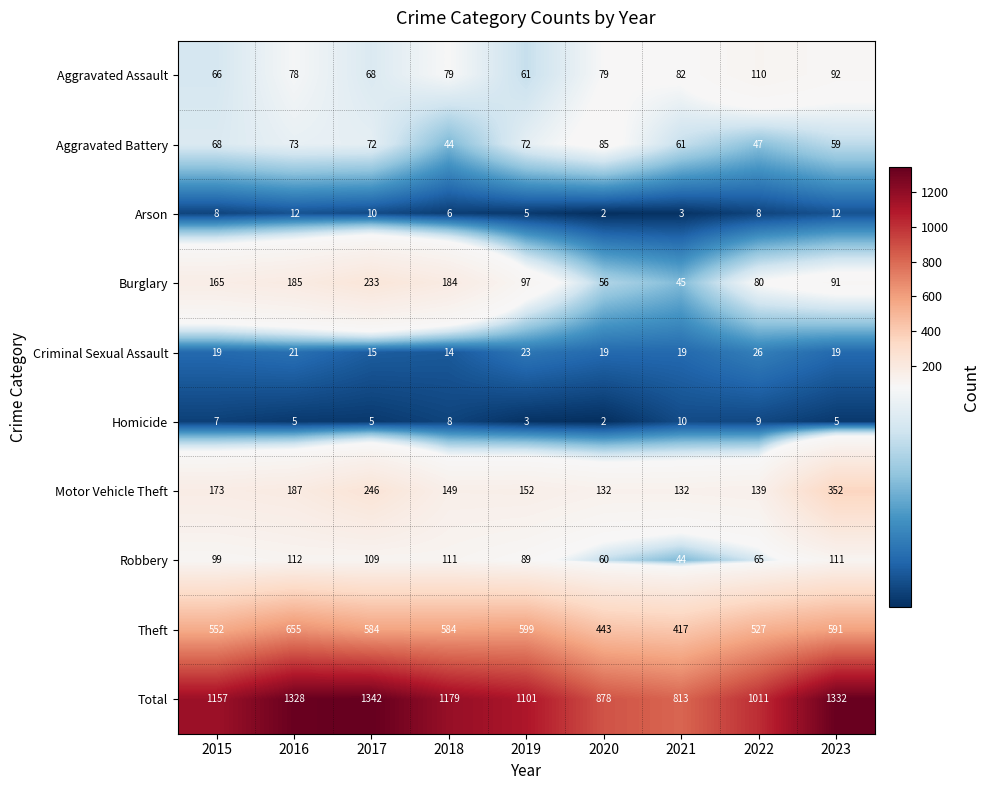

True or false: Homicide has a value of 3 at 2019.

True